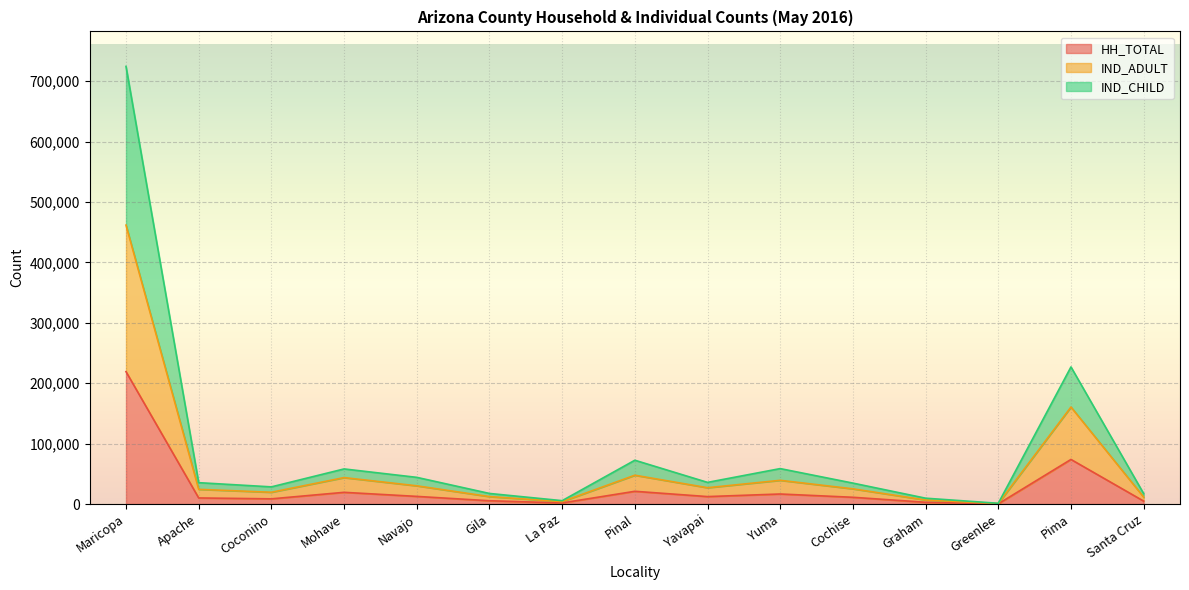

Is the value of HH_TOTAL at Yuma greater than the value of IND_CHILD at Graham?

Yes